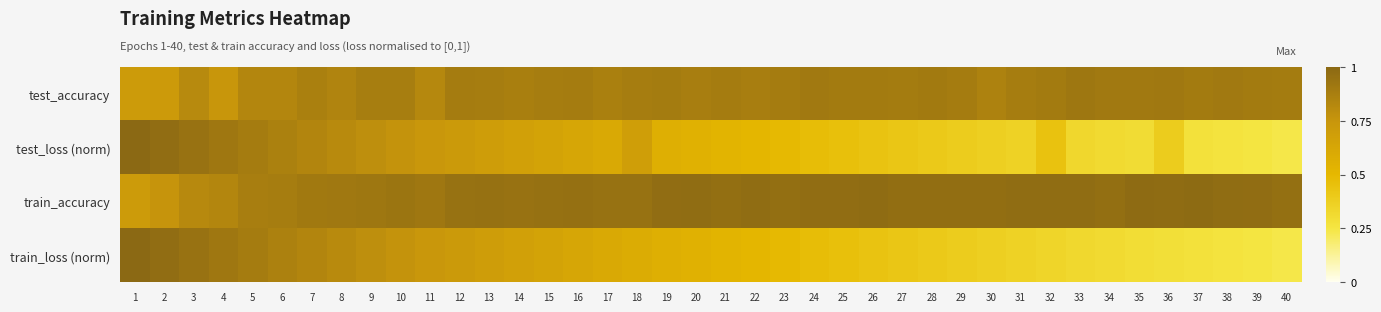

At how many categories does at least one series exceed 0?

40